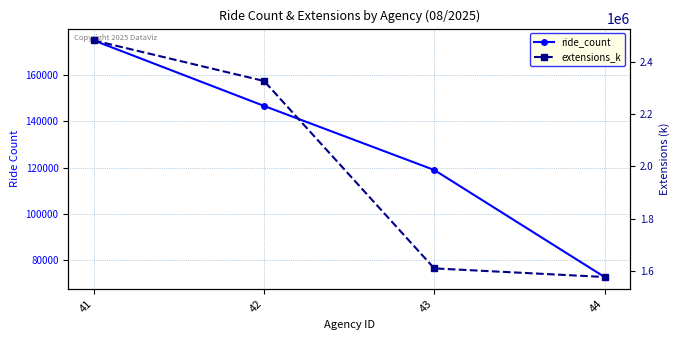

What are all the series names shown in the legend?

ride_count, extensions_k